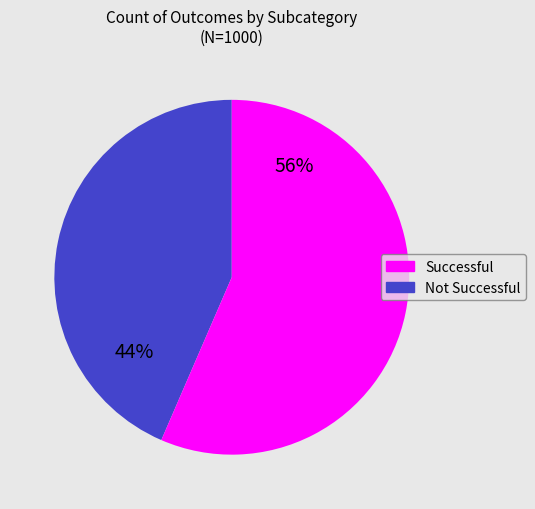

Is there any slice that represents more than half of the pie?

Yes